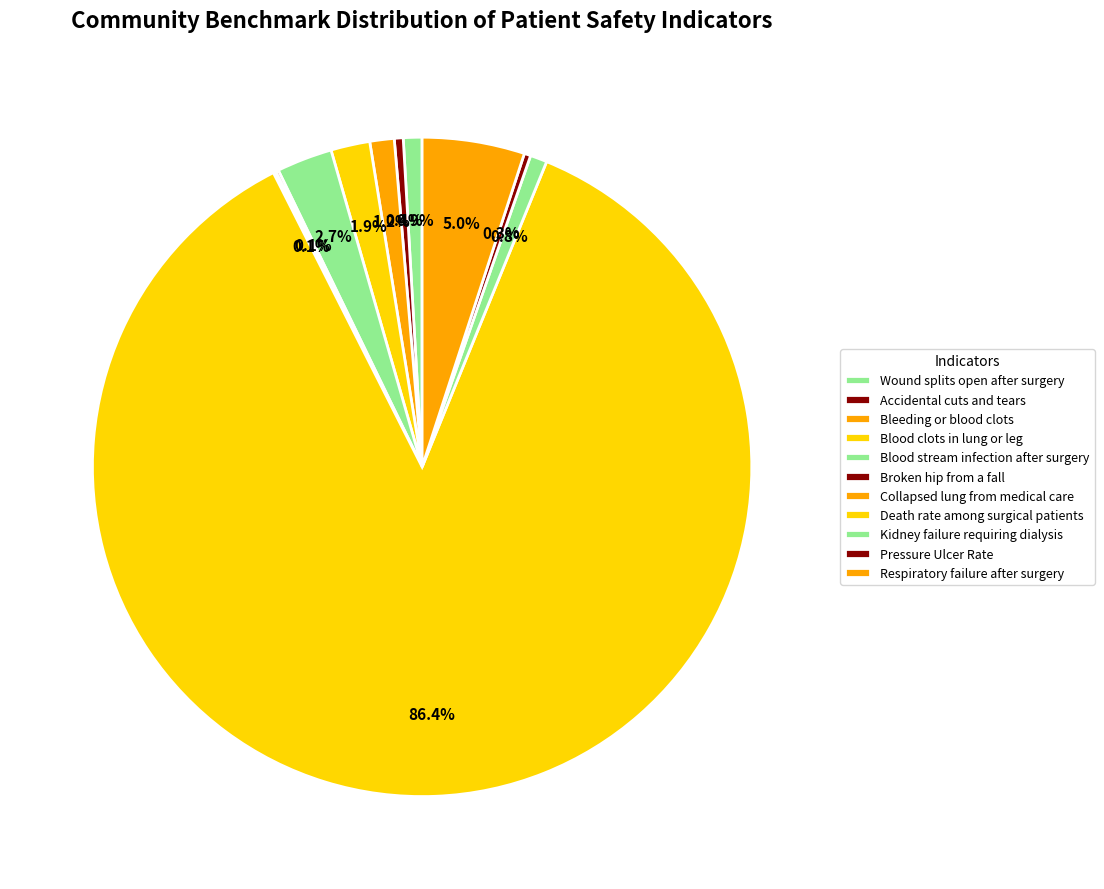

Does Death rate among surgical patients account for over 50% of the chart?

Yes